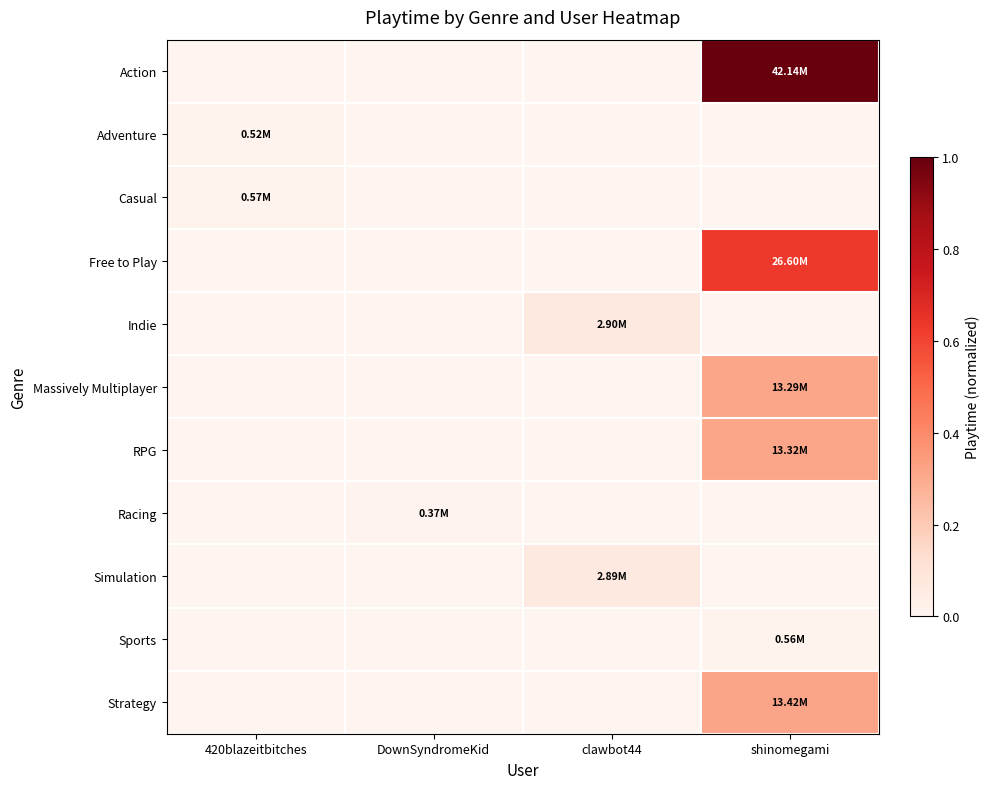

Reading left to right, list all the values displayed in this chart.

Action: 420blazeitbitches=0.0	DownSyndromeKid=0.0	clawbot44=0.0	shinomegami=1.0
Adventure: 420blazeitbitches=0.0	DownSyndromeKid=0.0	clawbot44=0.0	shinomegami=0.0
Casual: 420blazeitbitches=0.0	DownSyndromeKid=0.0	clawbot44=0.0	shinomegami=0.0
Free to Play: 420blazeitbitches=0.0	DownSyndromeKid=0.0	clawbot44=0.0	shinomegami=0.6
Indie: 420blazeitbitches=0.0	DownSyndromeKid=0.0	clawbot44=0.1	shinomegami=0.0
Massively Multiplayer: 420blazeitbitches=0.0	DownSyndromeKid=0.0	clawbot44=0.0	shinomegami=0.3
RPG: 420blazeitbitches=0.0	DownSyndromeKid=0.0	clawbot44=0.0	shinomegami=0.3
Racing: 420blazeitbitches=0.0	DownSyndromeKid=0.0	clawbot44=0.0	shinomegami=0.0
Simulation: 420blazeitbitches=0.0	DownSyndromeKid=0.0	clawbot44=0.1	shinomegami=0.0
Sports: 420blazeitbitches=0.0	DownSyndromeKid=0.0	clawbot44=0.0	shinomegami=0.0
Strategy: 420blazeitbitches=0.0	DownSyndromeKid=0.0	clawbot44=0.0	shinomegami=0.3